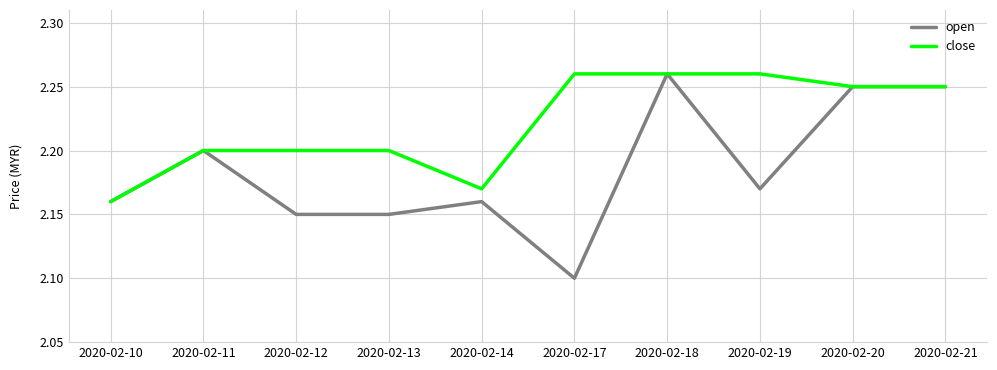

At which category is the sum across all series the highest?

2020-02-18